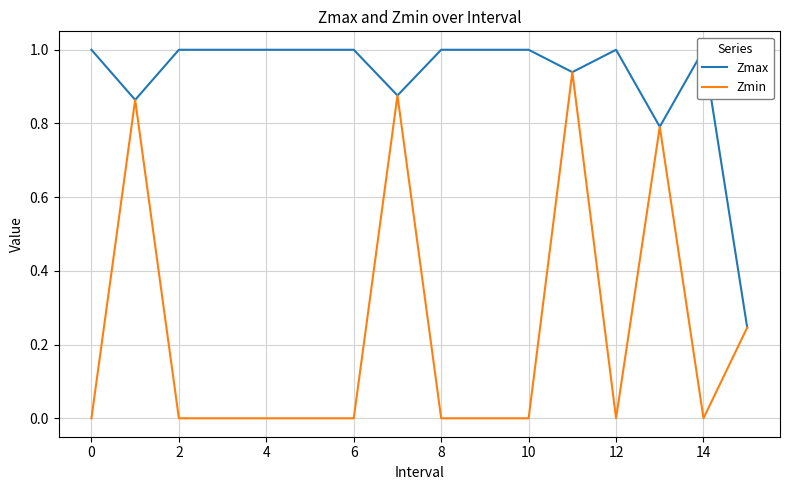

Is it true that Zmin equals 0.0 at 0?

True